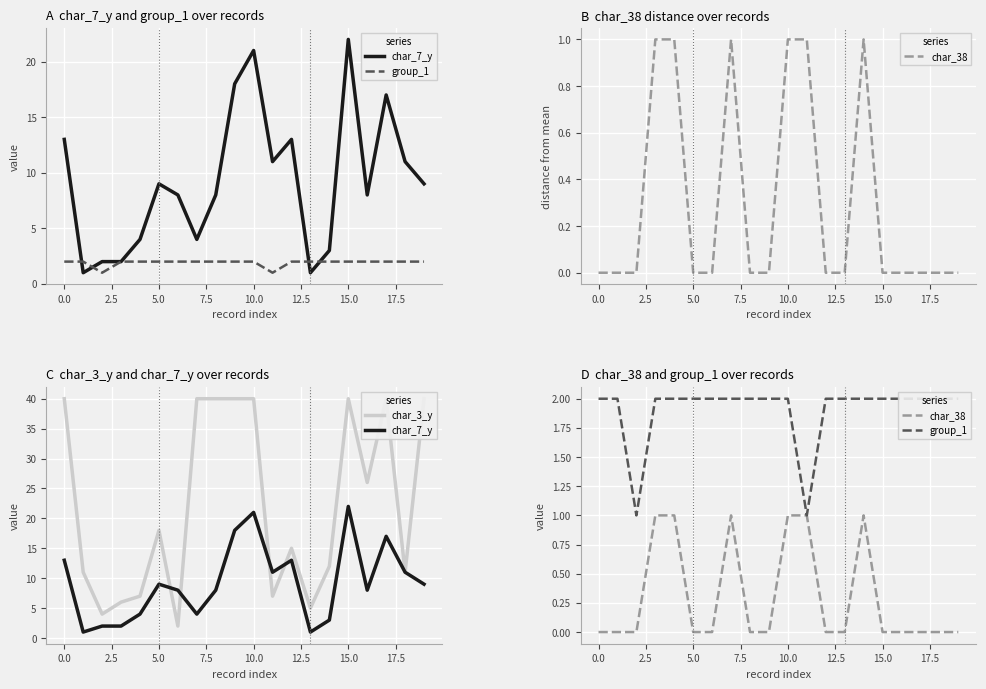

True or false: char_3_y and group_1 intersect in this chart.

False